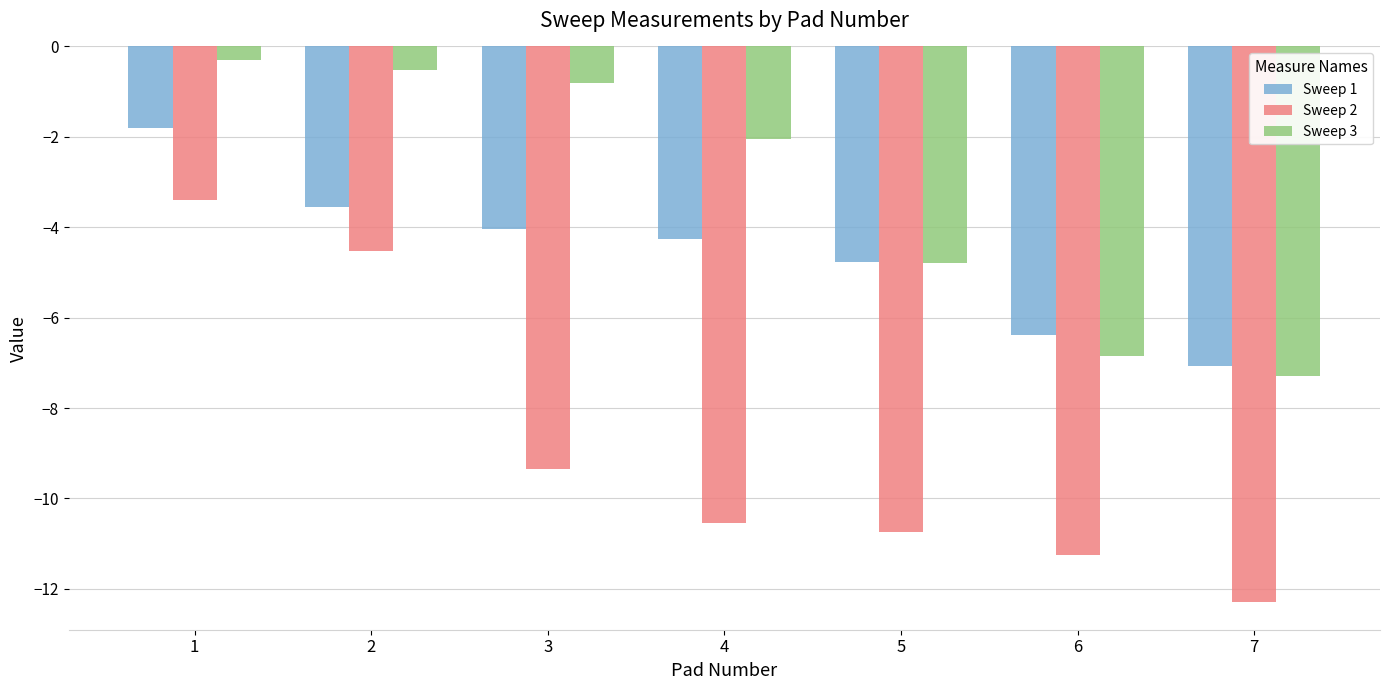

Which series has the largest total across all categories?

Sweep 3